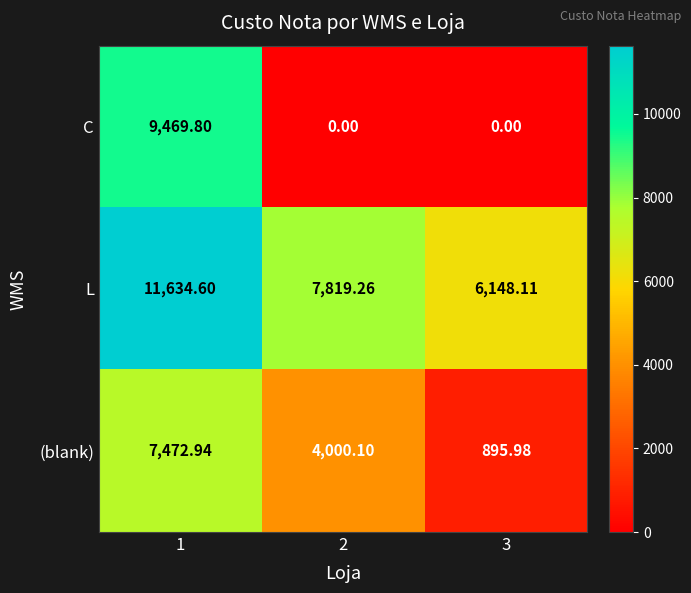

Rank the series by their maximum value, from highest to lowest.

L, C, (blank)